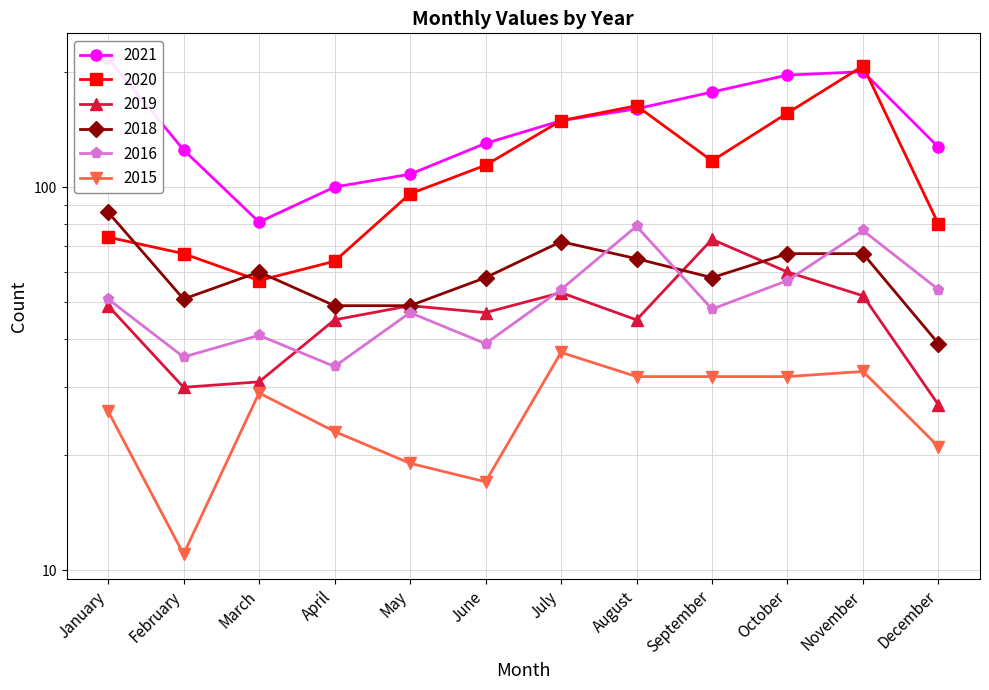

What are all the series names shown in the legend?

2020, 2021, 2015, 2016, 2019, 2018